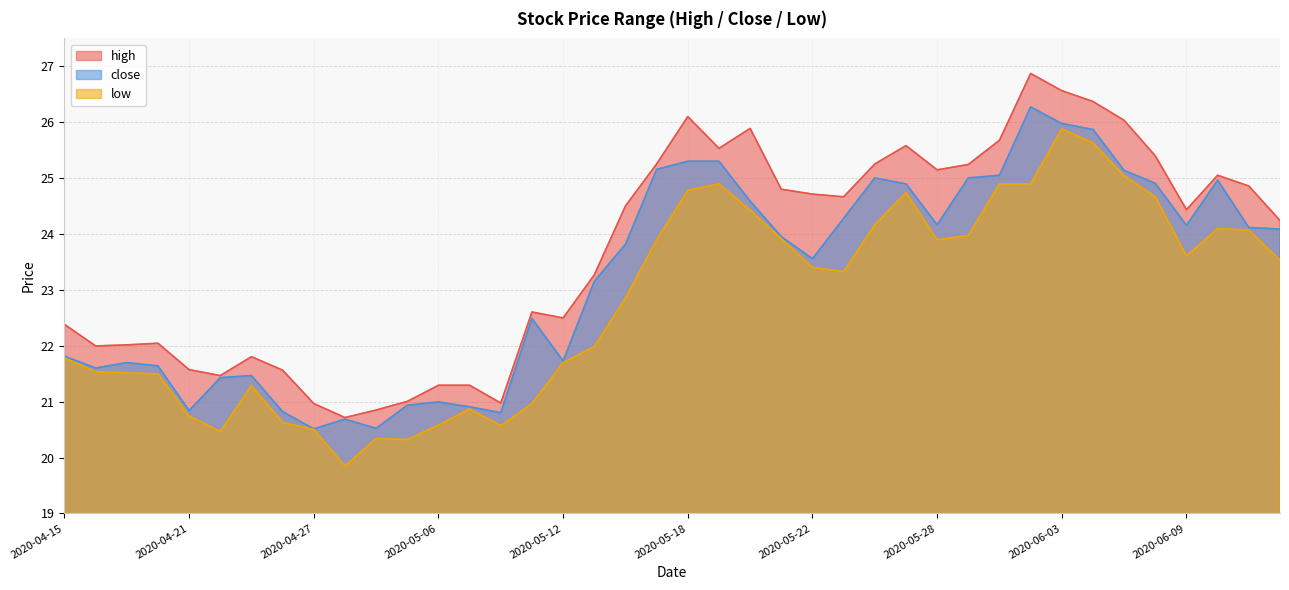

How many interior local valleys does the high series have?

9